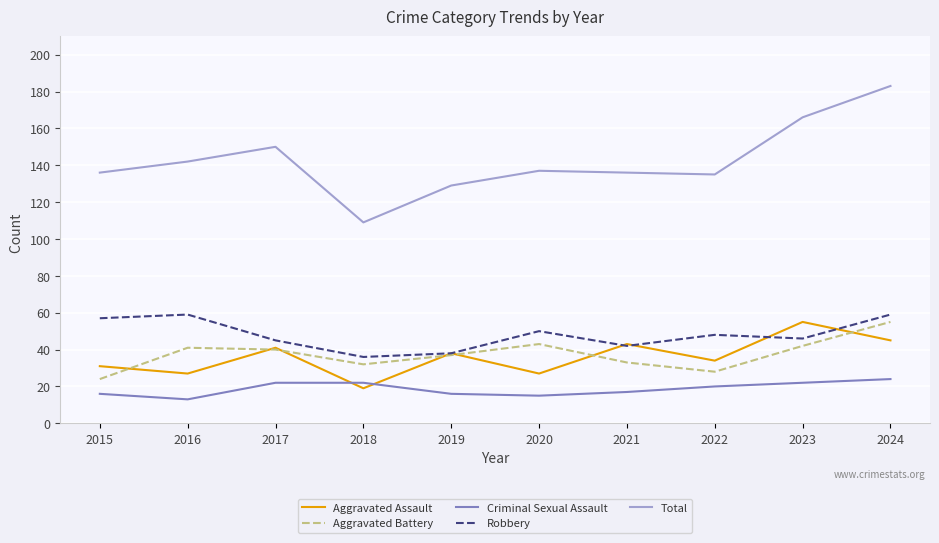

Reading left to right, what are all the values shown in this chart?

Aggravated Assault: 31	27	41	19	38	27	43	34	55	45
Aggravated Battery: 24	41	40	32	37	43	33	28	42	55
Criminal Sexual Assault: 16	13	22	22	16	15	17	20	22	24
Robbery: 57	59	45	36	38	50	42	48	46	59
Total: 136	142	150	109	129	137	136	135	166	183